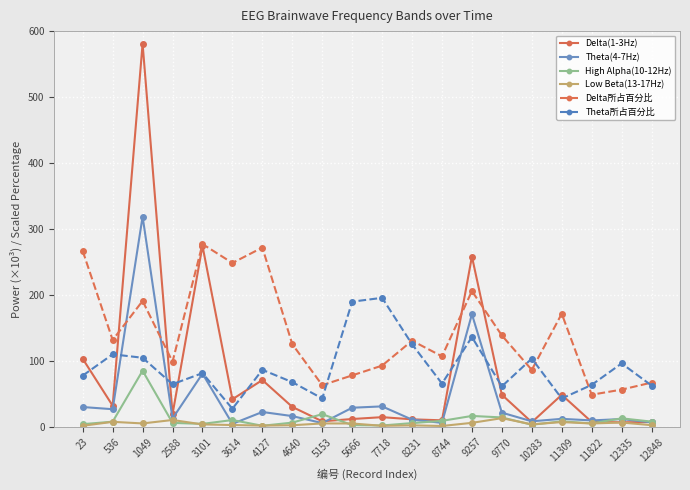

True or false: Theta(4-7Hz) has a value of 170.9 at 9257.

True